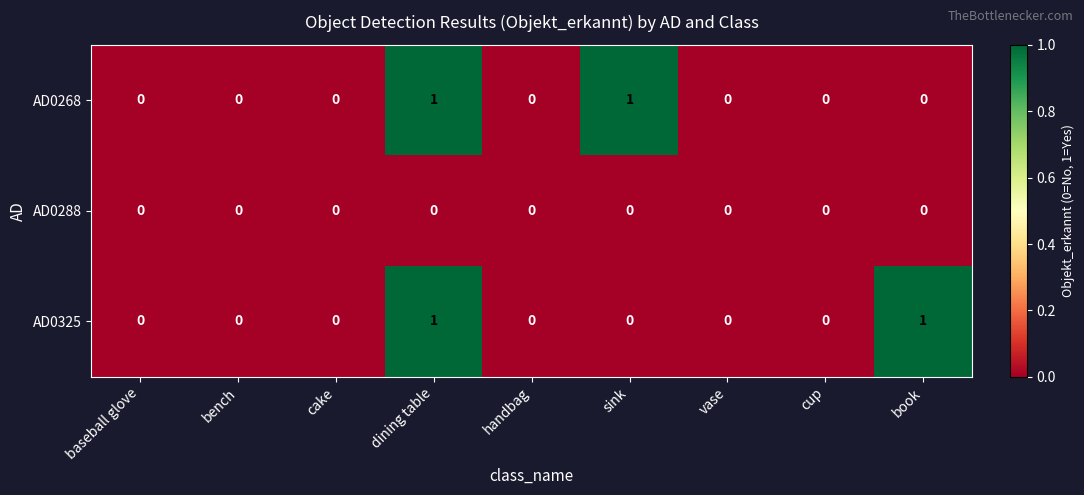

At which category is the sum across all series the highest?

dining table